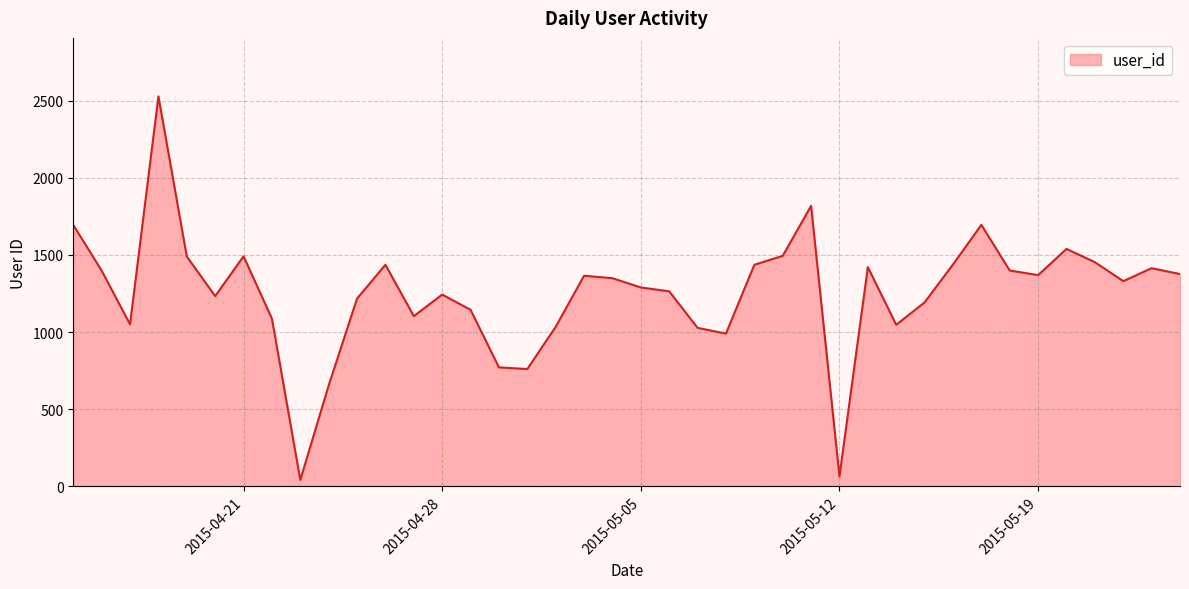

What is the difference between the maximum and minimum values?

2487